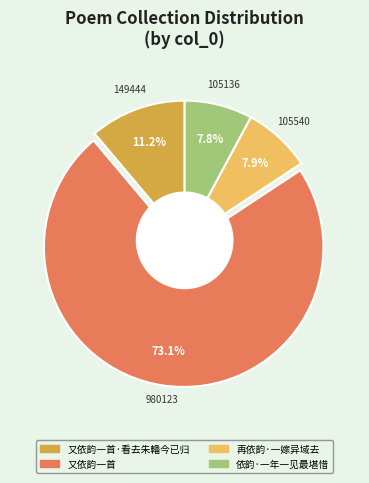

Is there any slice that represents more than half of the pie?

Yes